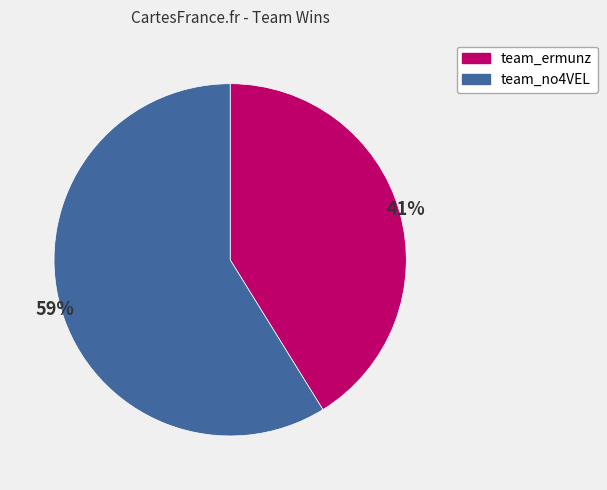

Is the sum of team_no4VEL and team_ermunz greater than half?

Yes